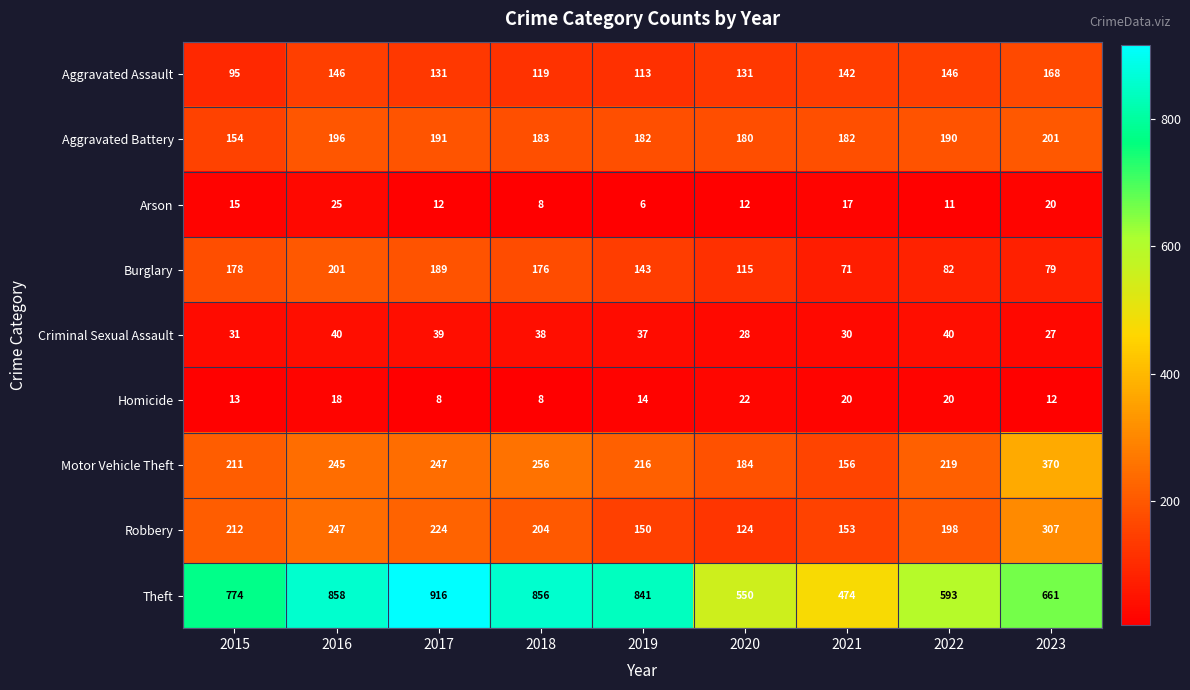

The Burglary series shows 323 at 2016. True or false?

False